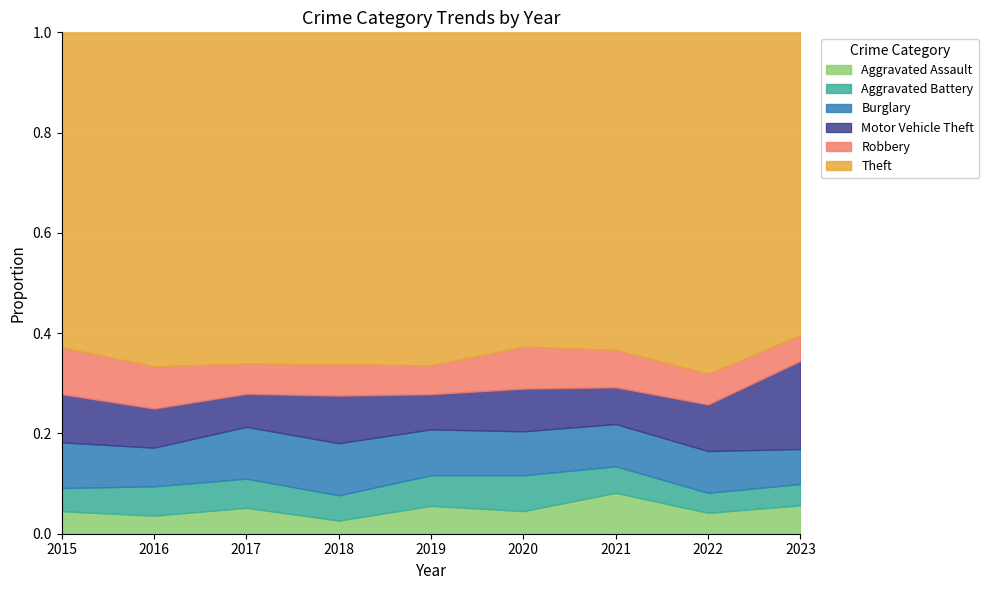

What is the difference between the maximum and minimum values in the Burglary series?

32